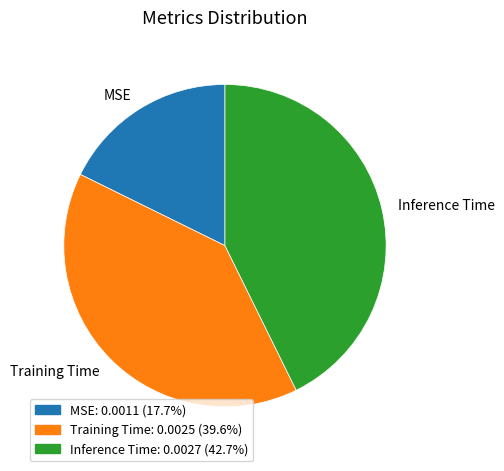

How many slices are in this pie chart?

3